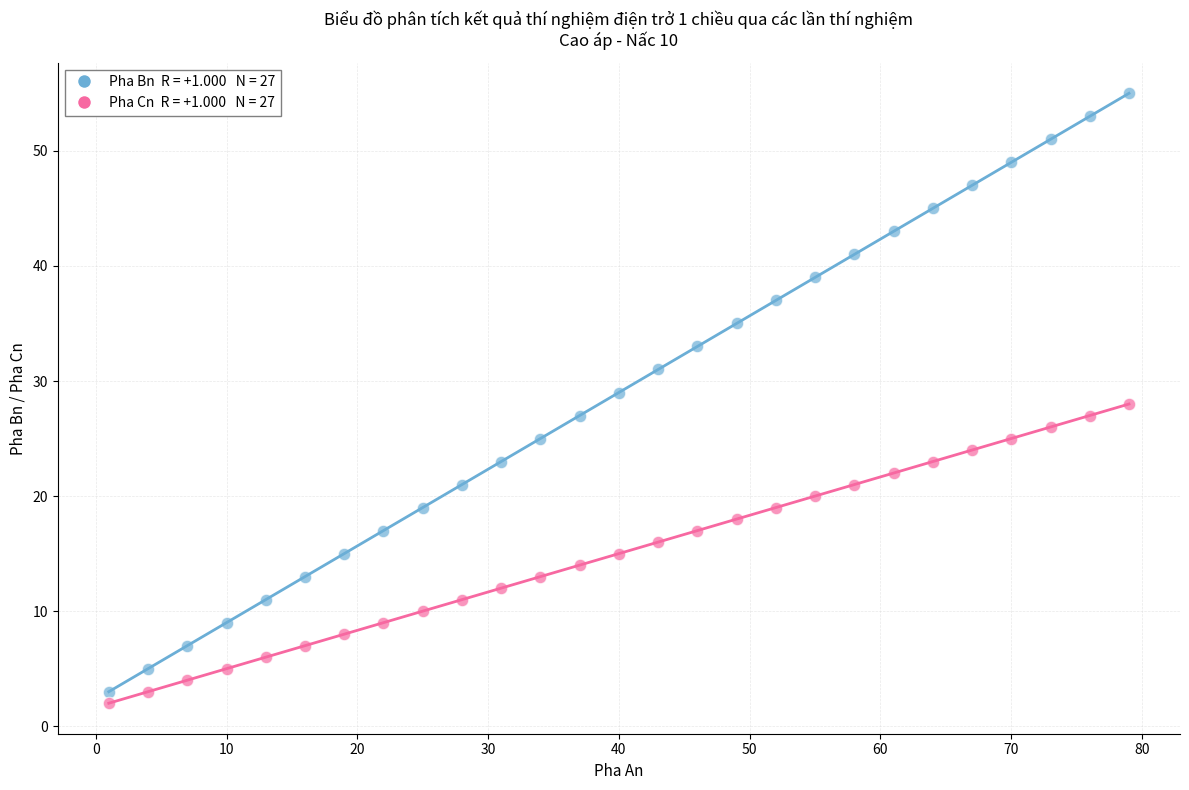

Across all data points, what is the range of X values (max minus min)?

78